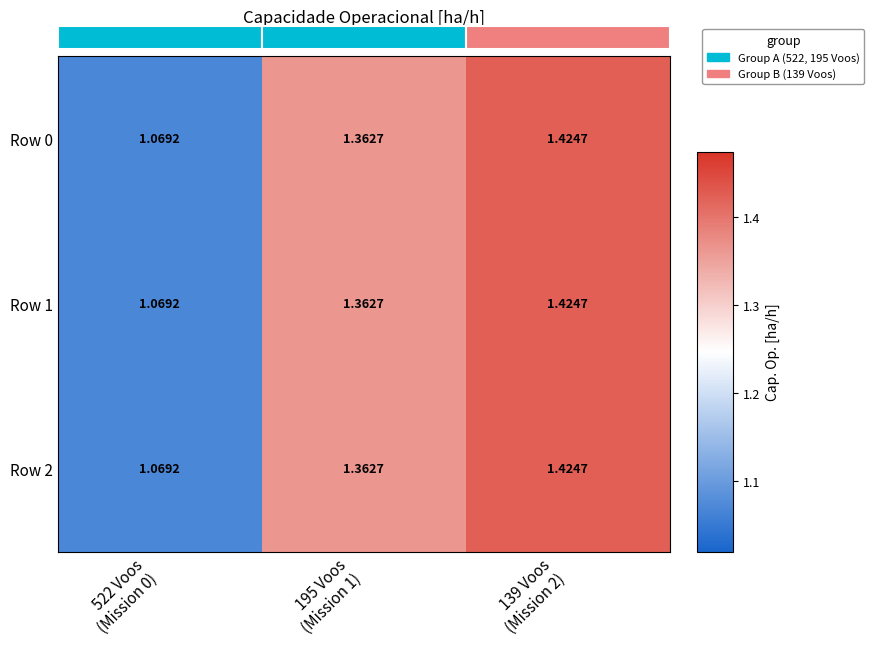

What is the total value across all series at 195 Voos
(Mission 1)?

4.1